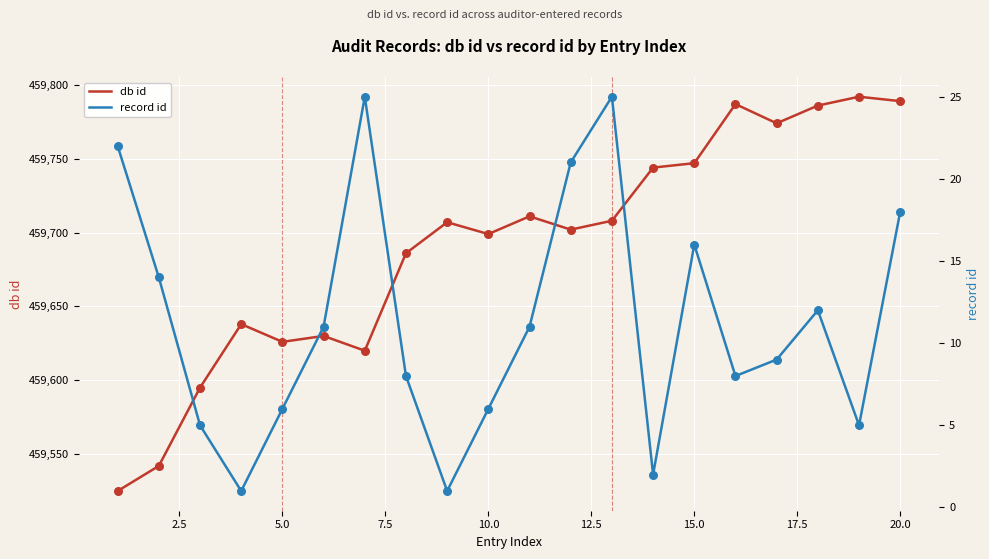

At which category is the sum across all series the highest?

20.0